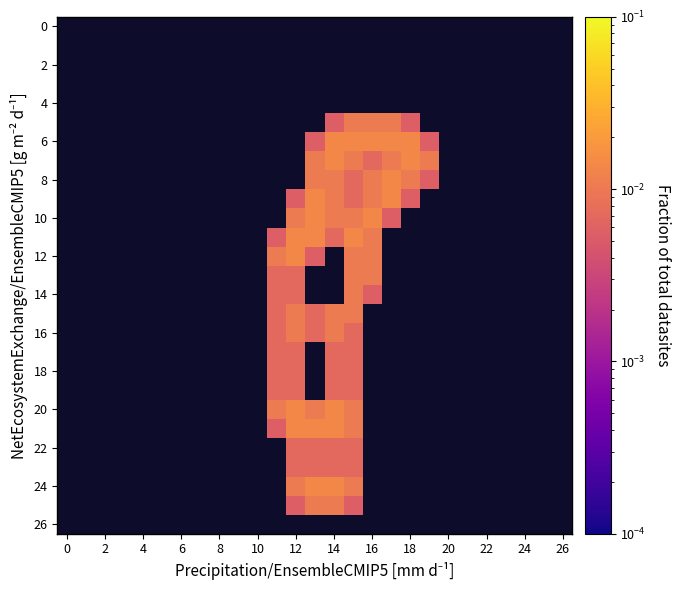

Count the number of data series in this chart.

27